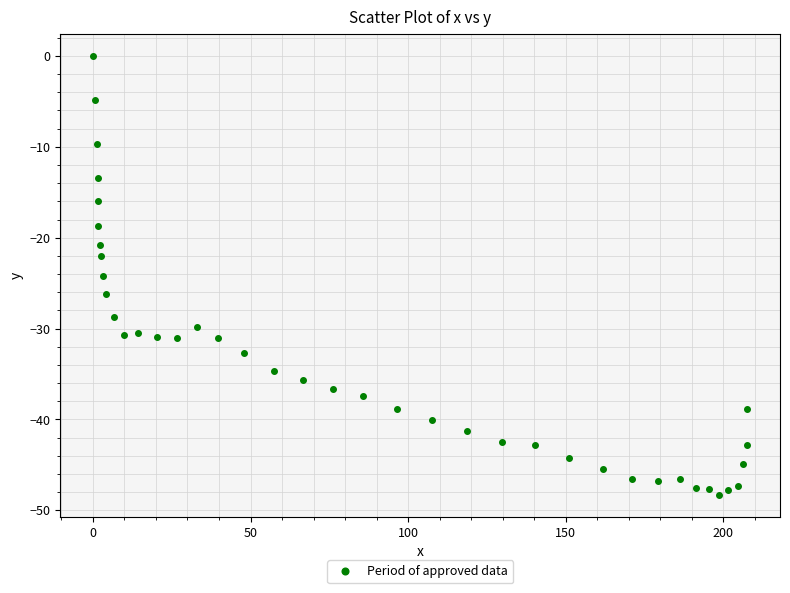

What is the range of X values (max minus min)?

207.7